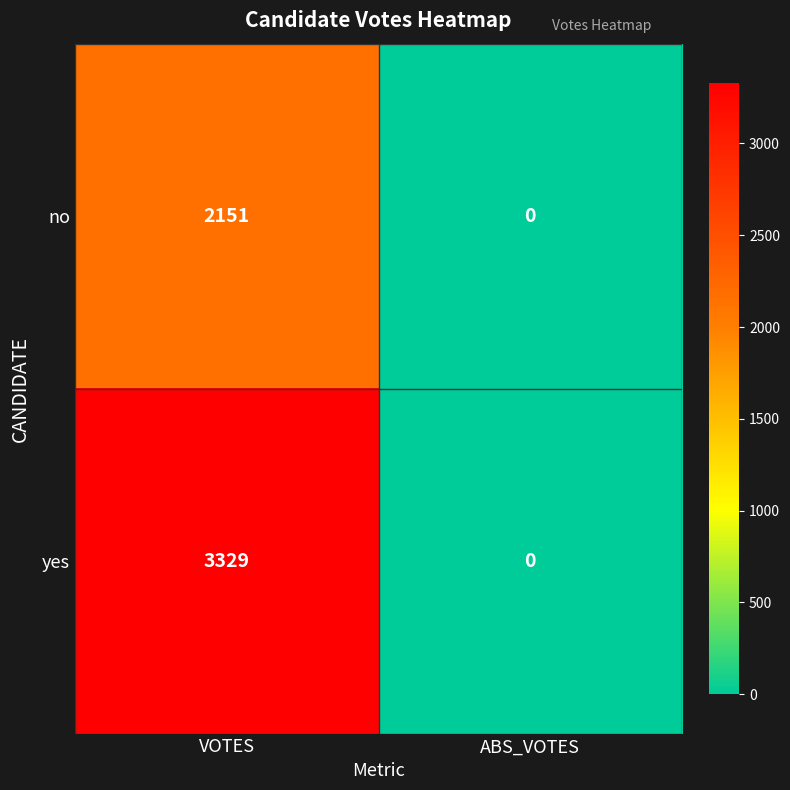

At which label does yes reach its minimum?

ABS_VOTES